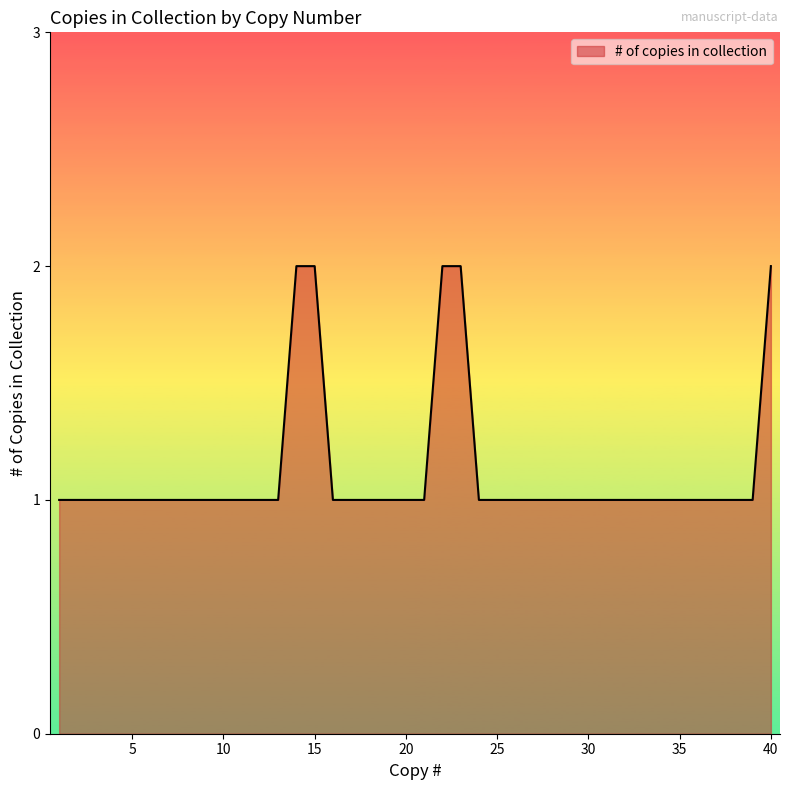

How many distinct data groups are displayed?

1